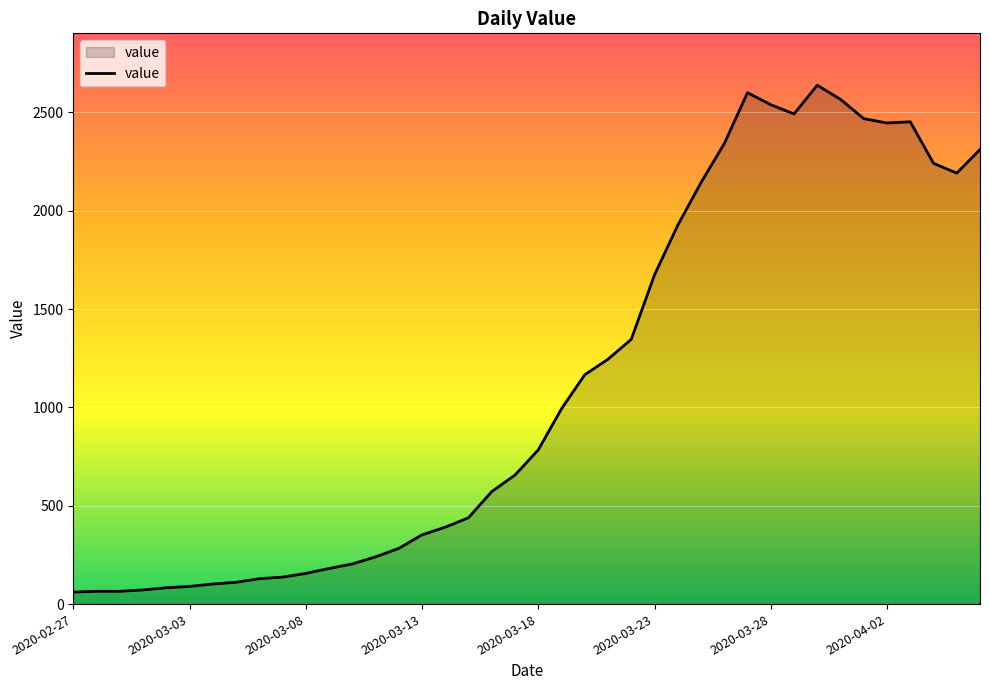

What is the difference between the maximum and minimum values?

2577